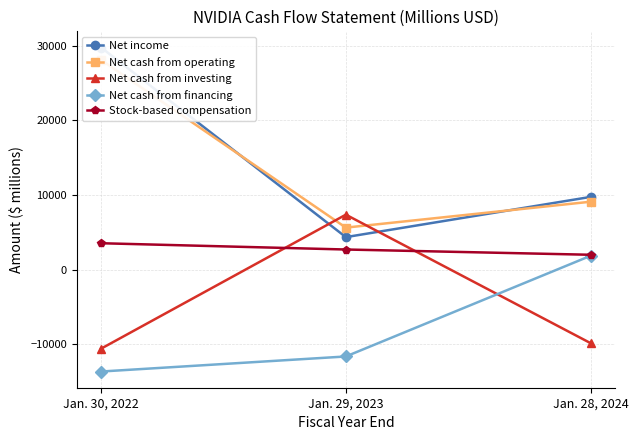

Which series has the largest range (max minus min)?

Net income